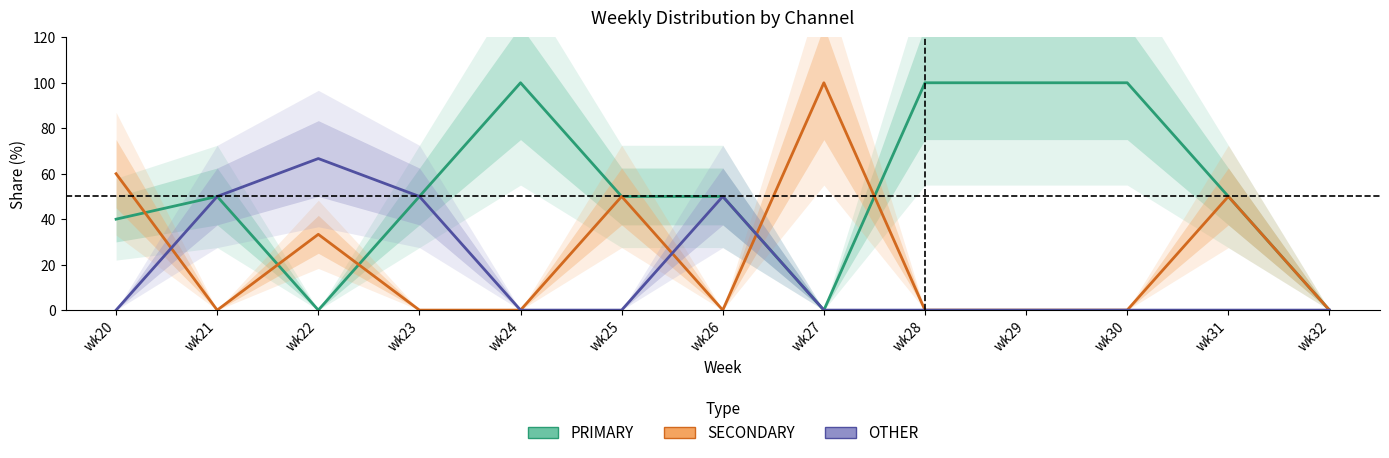

What are all the series names shown in the legend?

PRIMARY, SECONDARY, OTHER